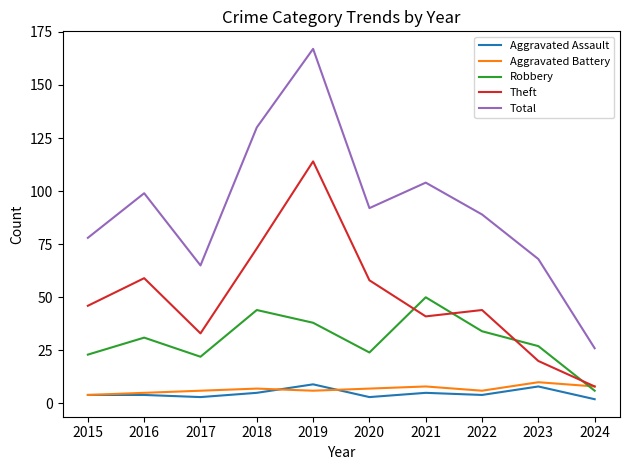

Which series has the largest range (max minus min)?

Total